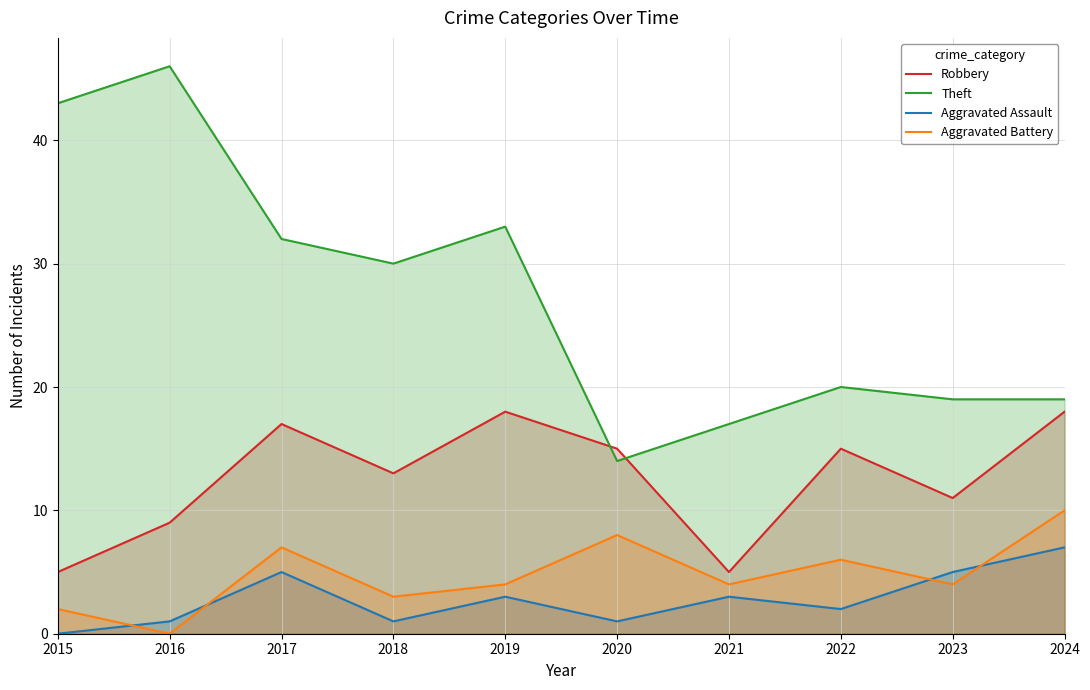

Which series has the largest total across all categories?

Theft